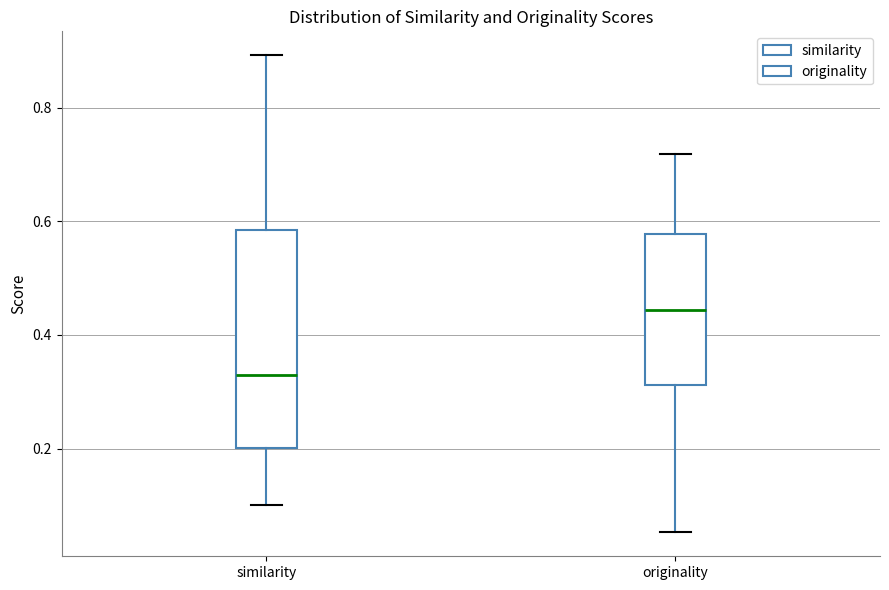

Comparing the boxes themselves (not the whiskers), which one is the tallest?

similarity